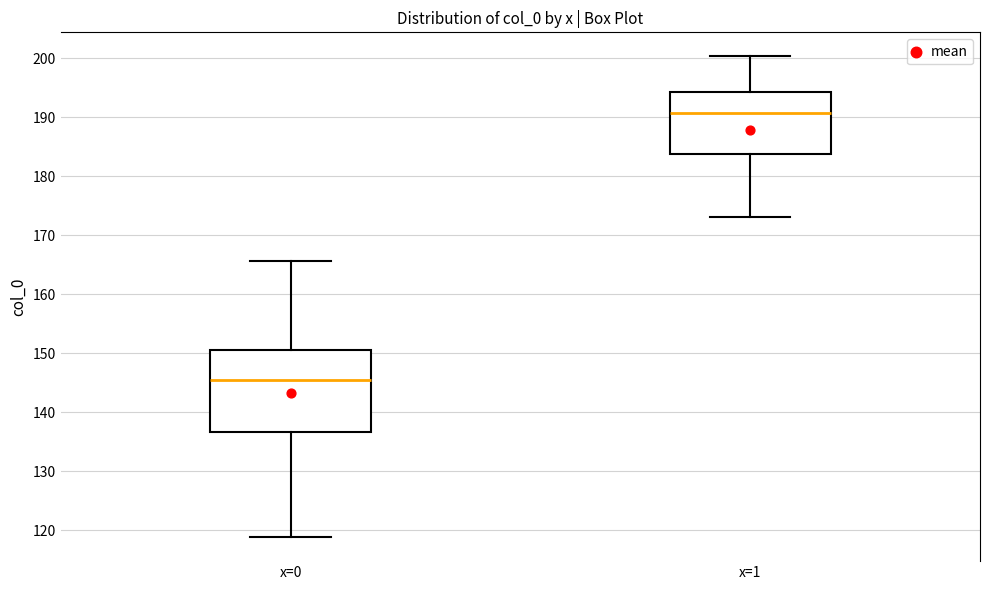

Which box is the tallest, from its lower edge to its upper edge?

x=0